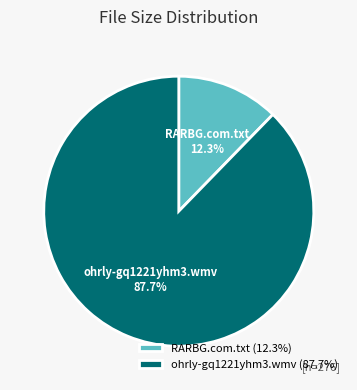

To the nearest percent, what portion does RARBG.com.txt represent?

12%